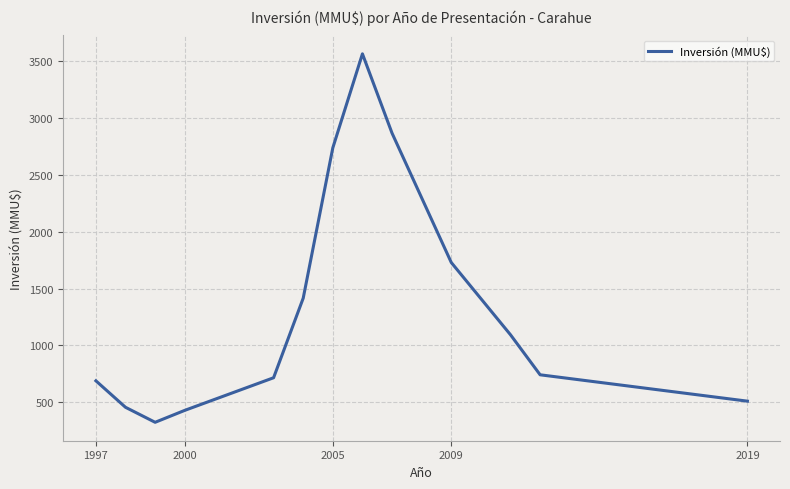

Does the chart have visible grid lines?

Yes